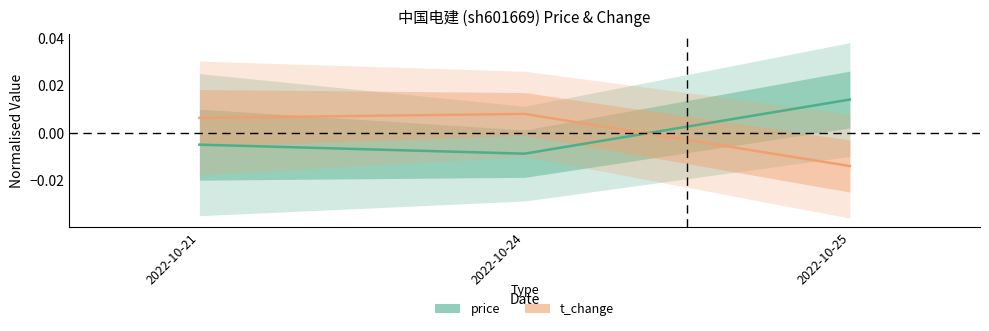

Where is t_change nearest to the value 0?

2022-10-21